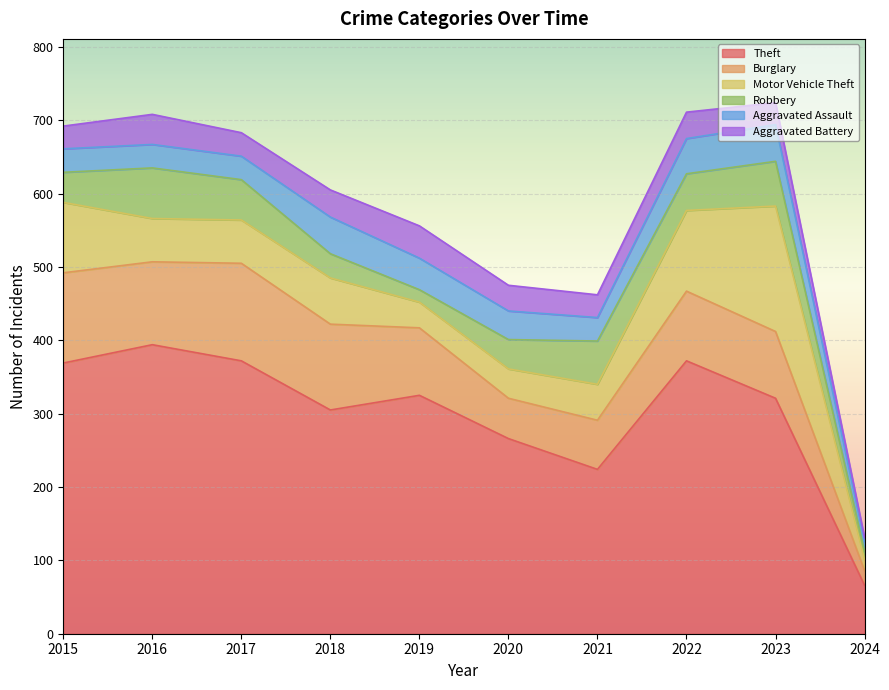

Which category has the highest value across all series?

2016